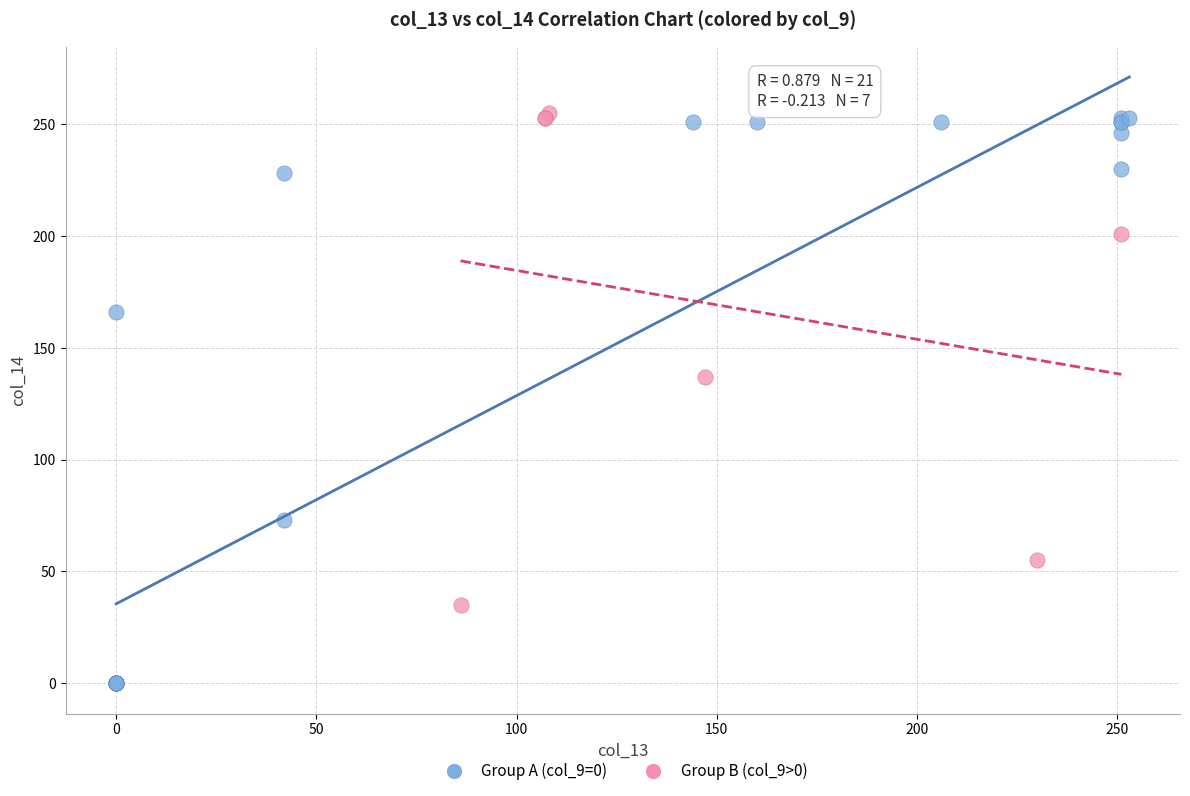

Which series has the widest spread of Y values?

Group A (col_9=0)